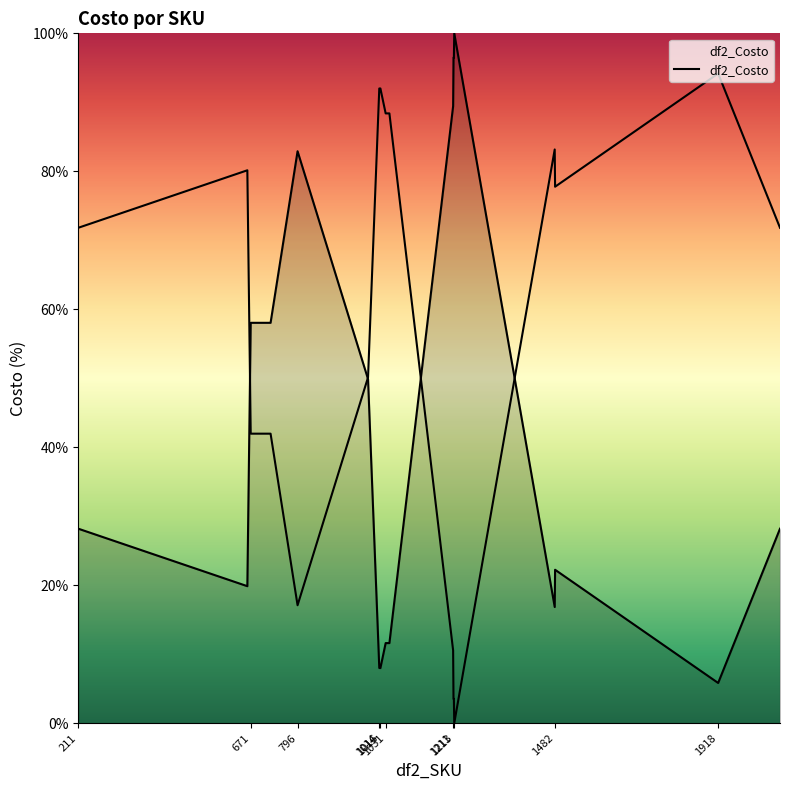

What is the sum of the values at 1214 and 1918?

105.8